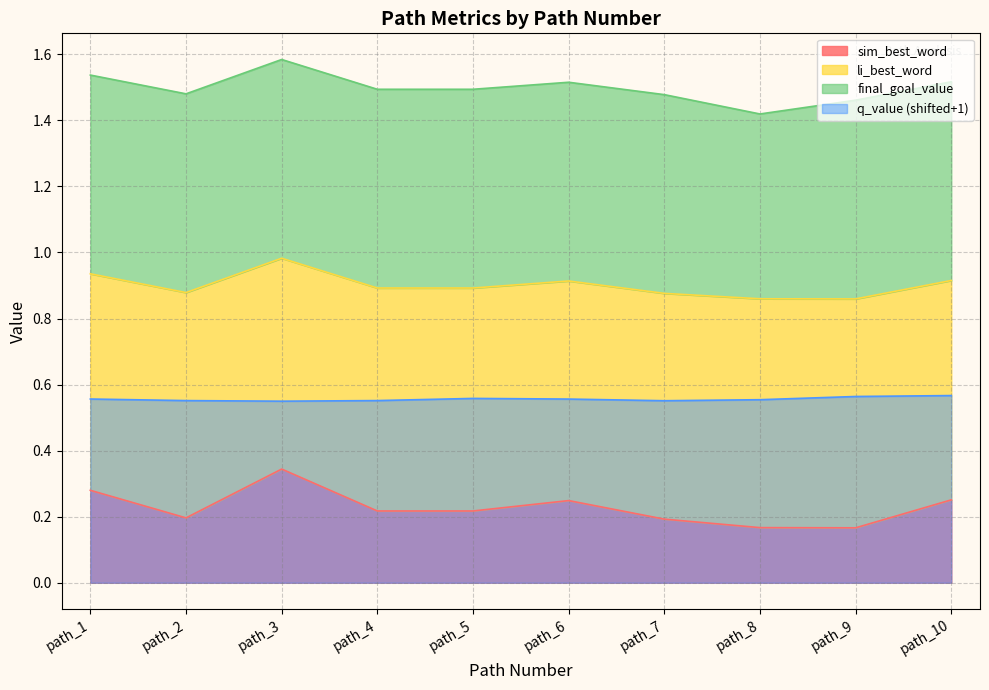

Is it true that q_value (shifted+1) equals 0.1 at path_6?

False